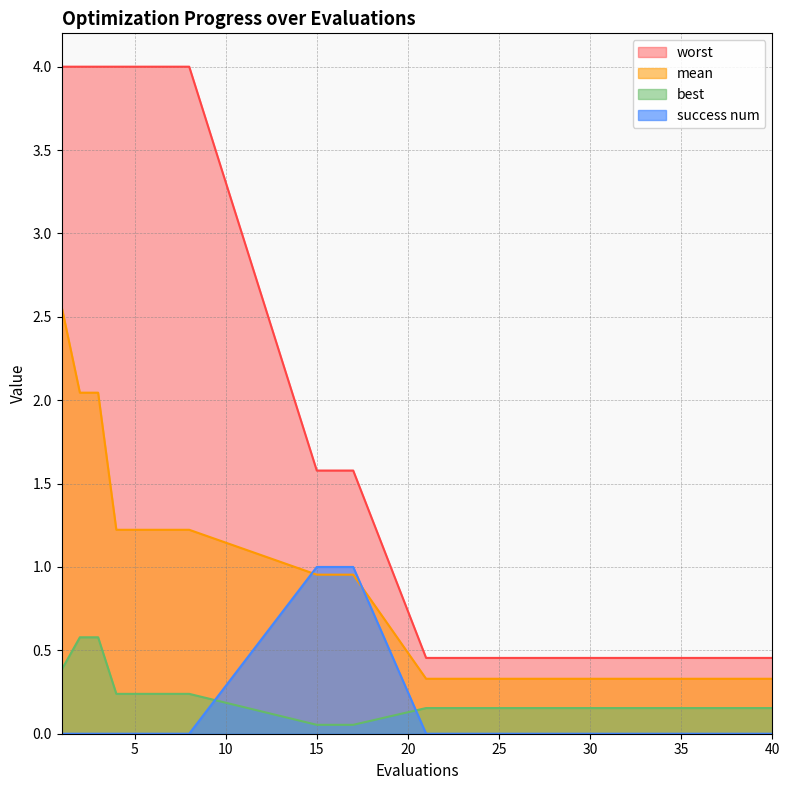

What is the value of the mean point at the 5th from the left?

1.2